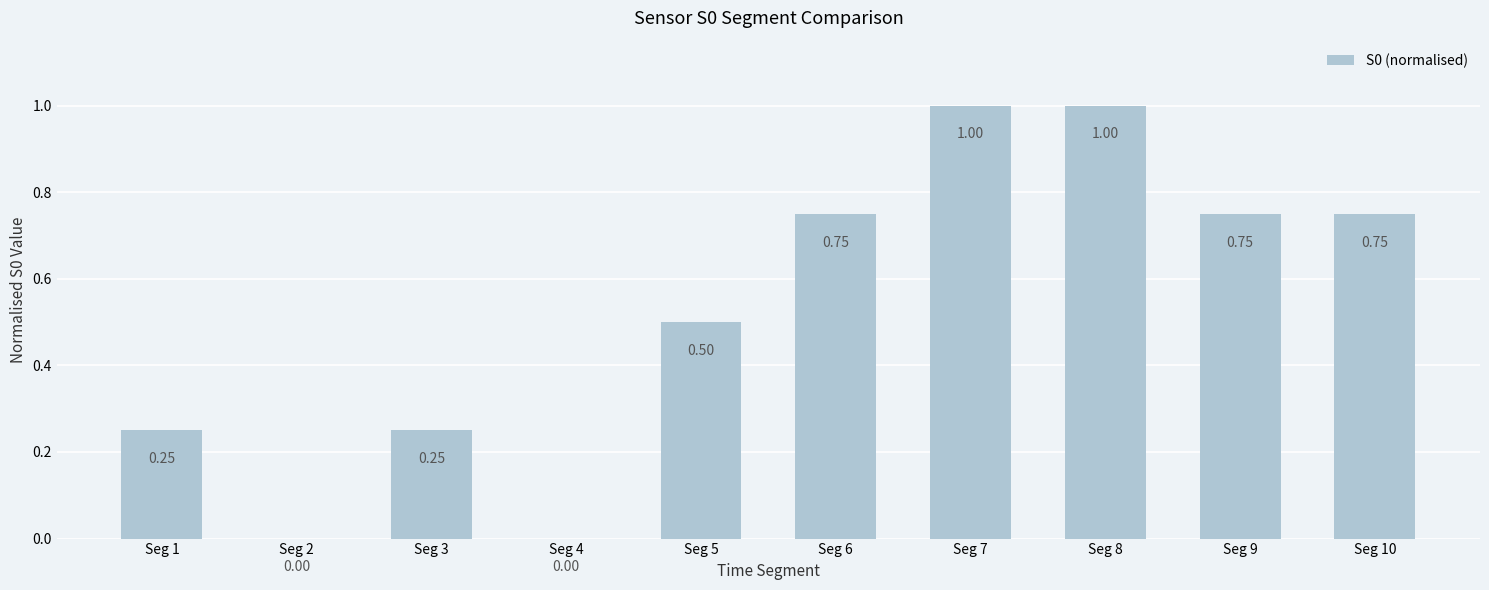

What is the sum of the values at Seg 3 and Seg 9?

1.0